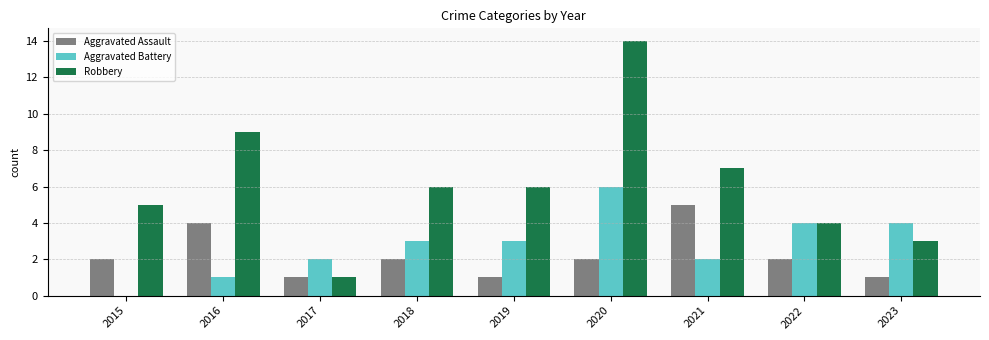

At which category is the sum across all series the highest?

2020